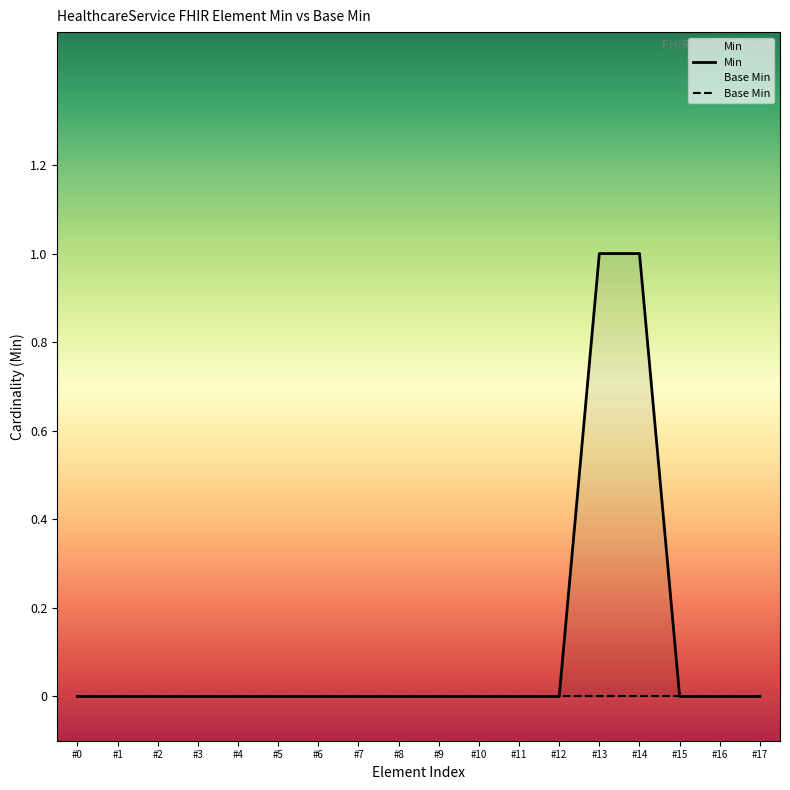

Reading left to right, transcribe all the data shown in this chart.

Min: #0=0	#1=0	#2=0	#3=0	#4=0	#5=0	#6=0	#7=0	#8=0	#9=0	#10=0	#11=0	#12=0	#13=1	#14=1	#15=0	#16=0	#17=0
Base Min: #0=0	#1=0	#2=0	#3=0	#4=0	#5=0	#6=0	#7=0	#8=0	#9=0	#10=0	#11=0	#12=0	#13=0	#14=0	#15=0	#16=0	#17=0